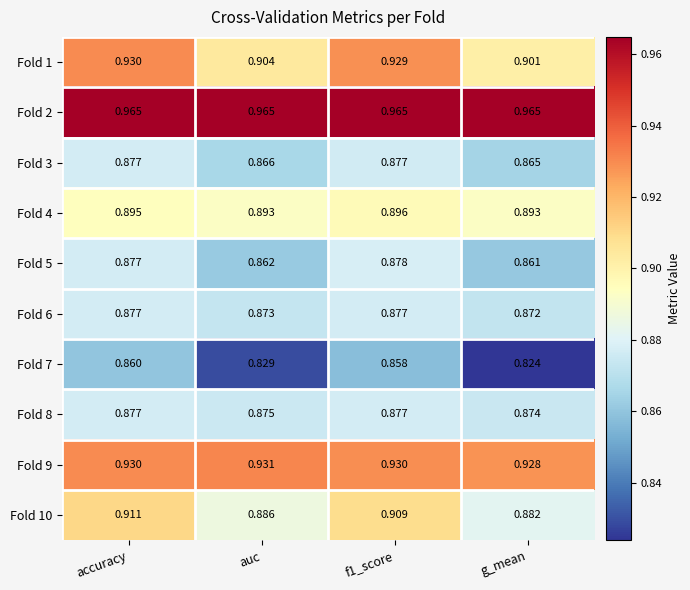

At how many categories does at least one series exceed 0?

4